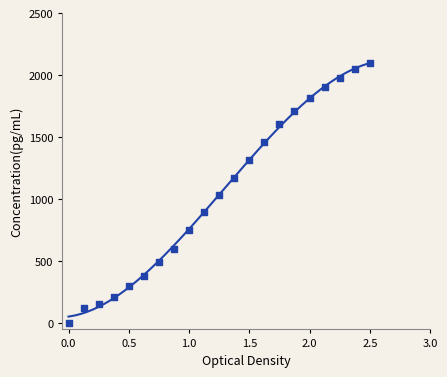

What is the range of Y values (max minus min)?

2100.0